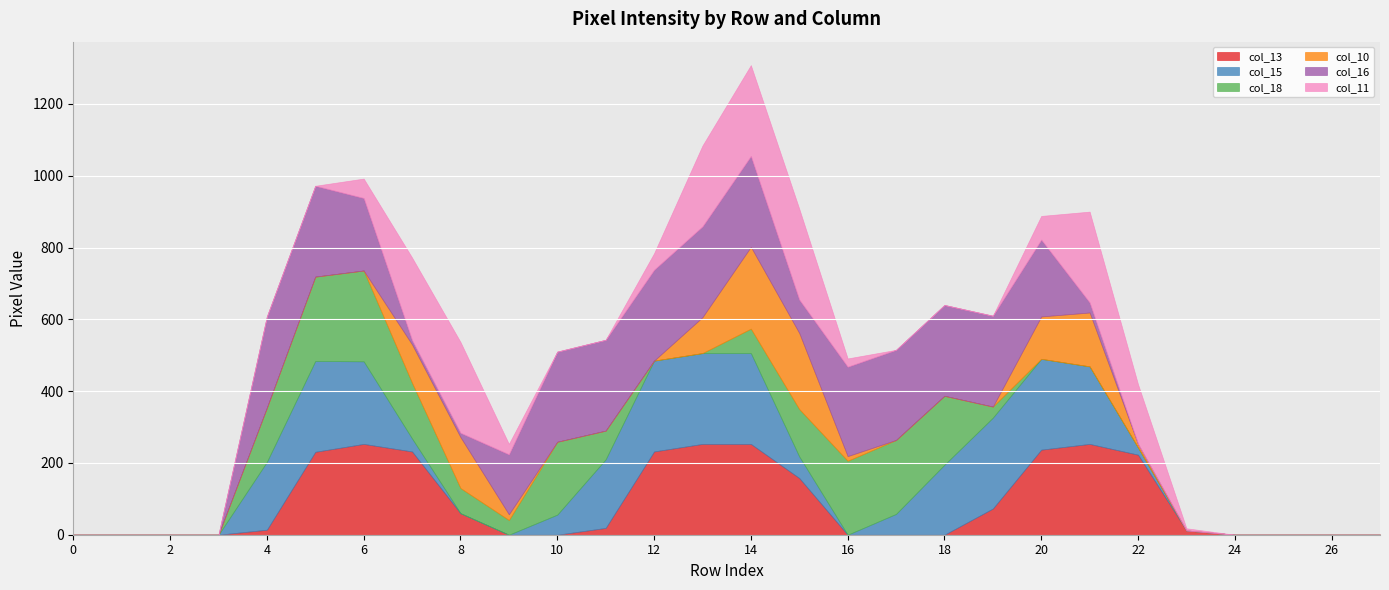

What are all the series names shown in the legend?

col_13, col_15, col_18, col_10, col_16, col_11